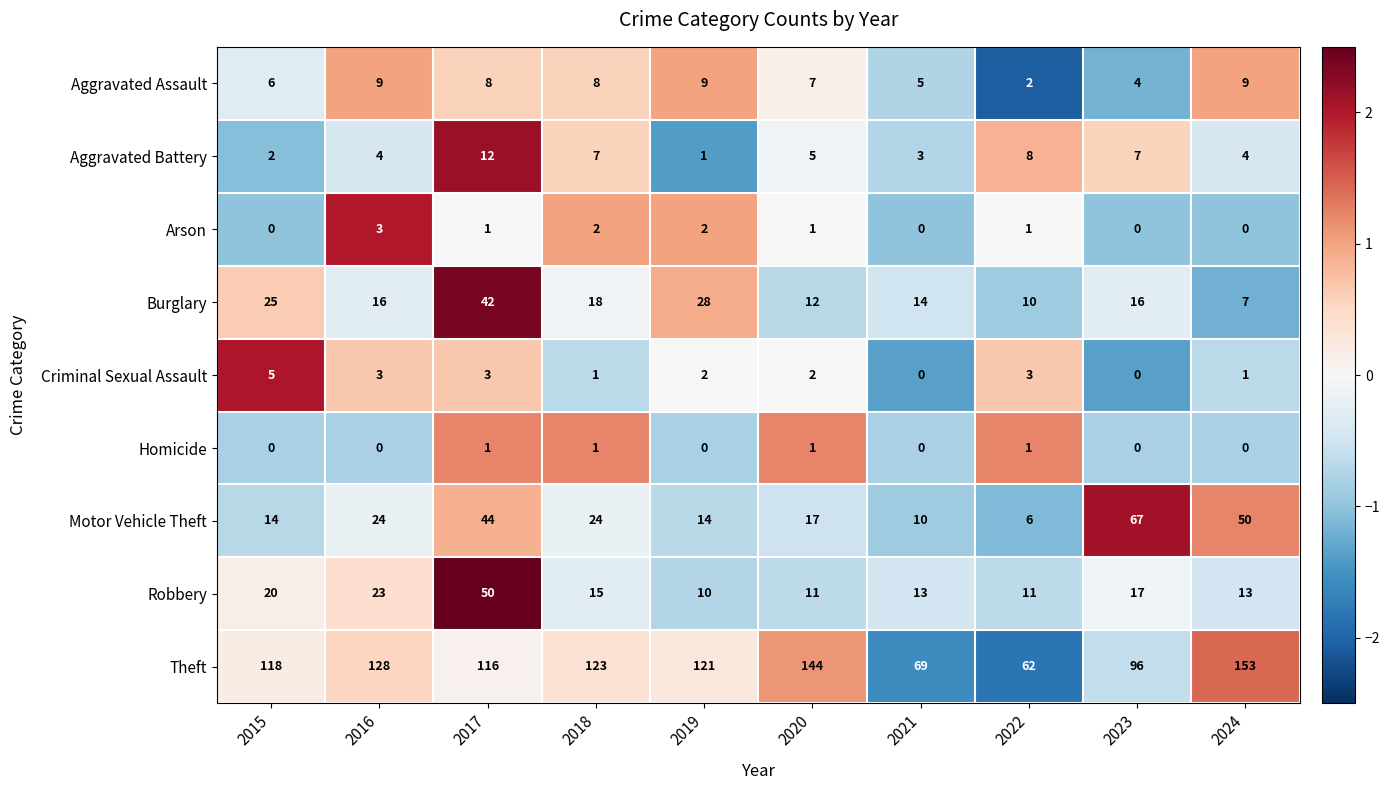

At which category is the sum across all series the highest?

2017